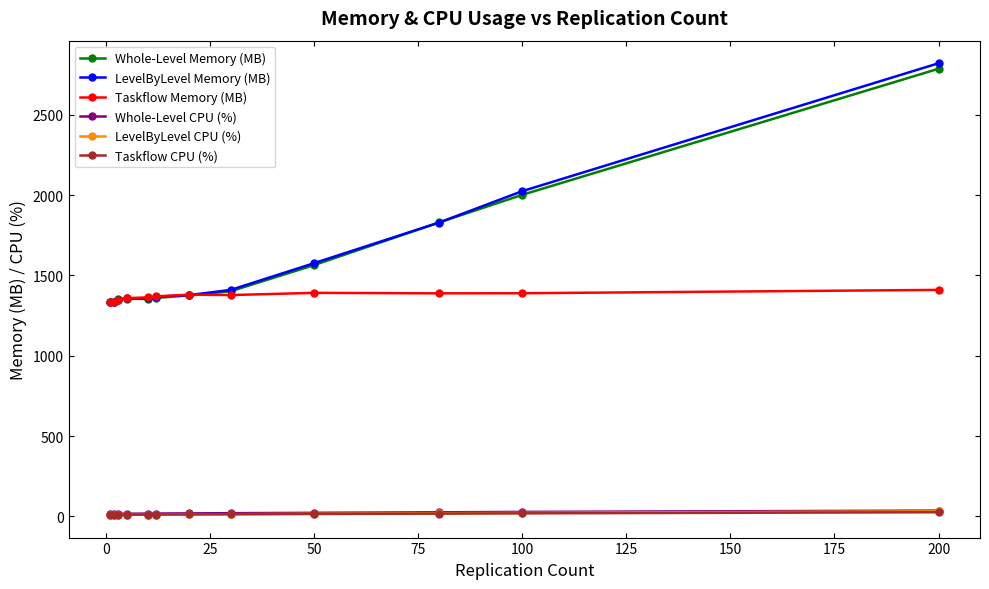

At how many categories does at least one series exceed 1143?

12